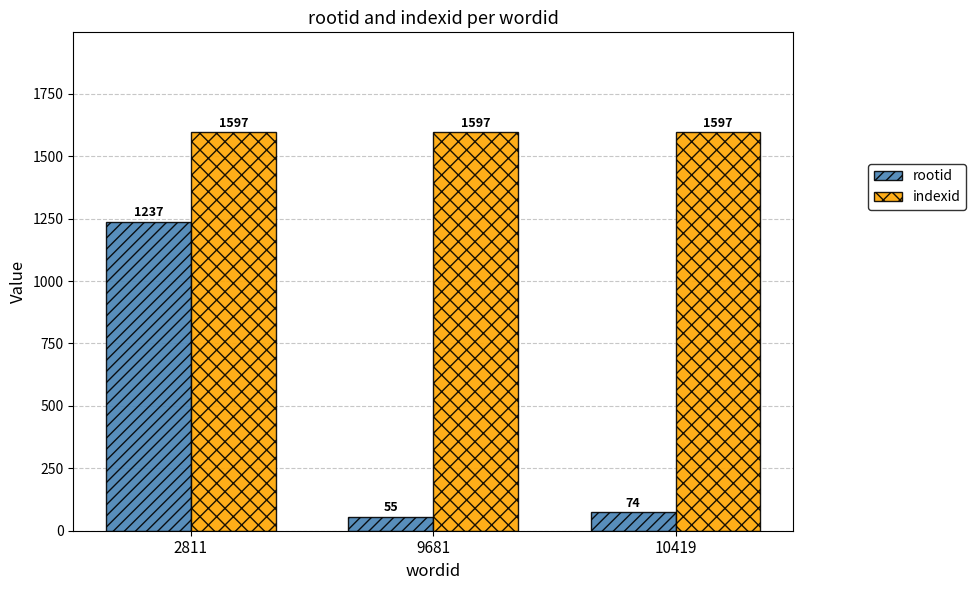

Which category has the lowest value across all series?

9681